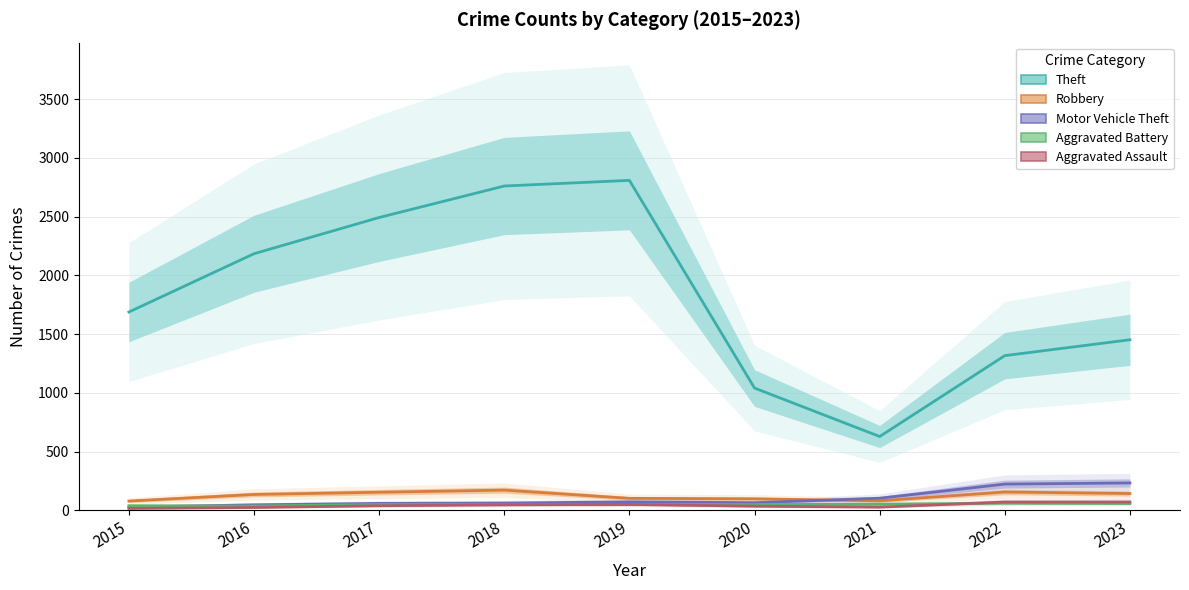

What is the smallest value displayed?

17